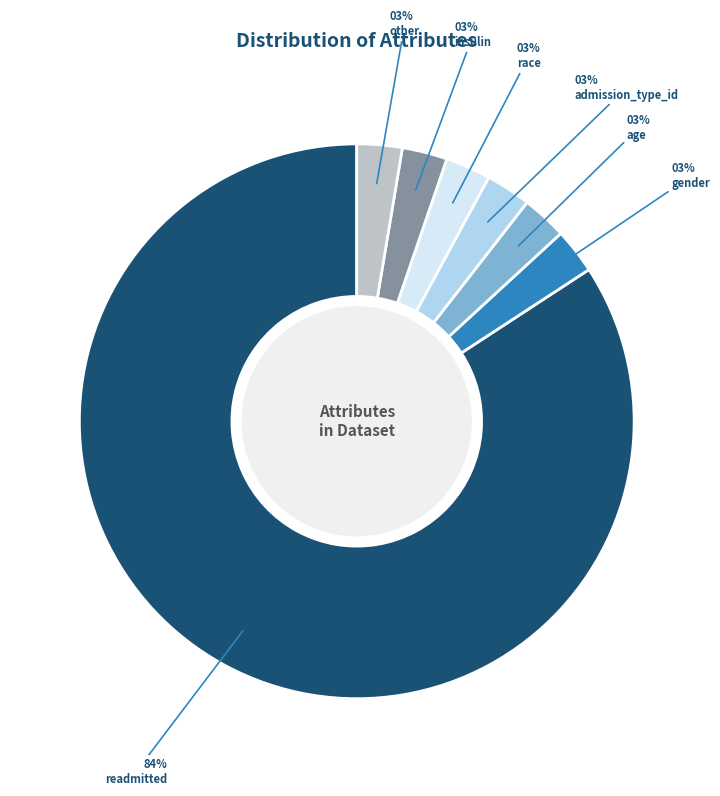

Is there any slice that represents more than half of the pie?

Yes